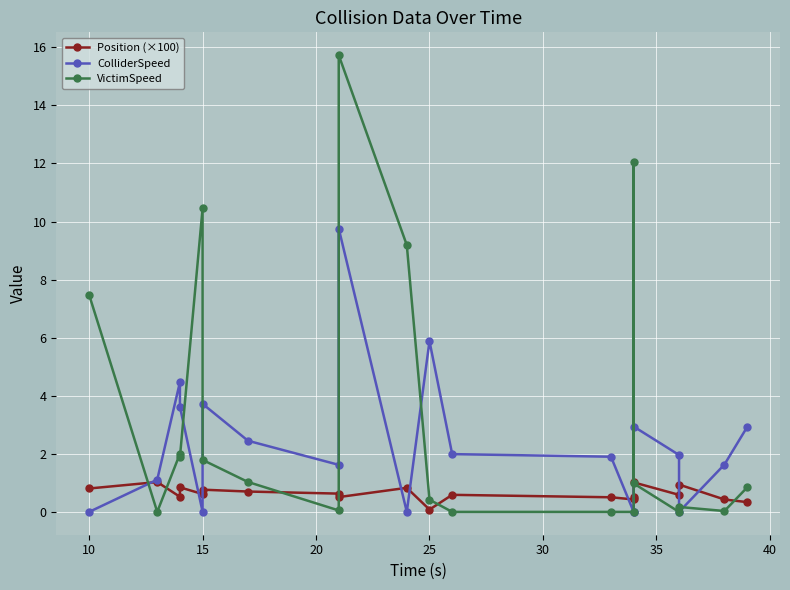

How many times do VictimSpeed and ColliderSpeed cross each other?

8